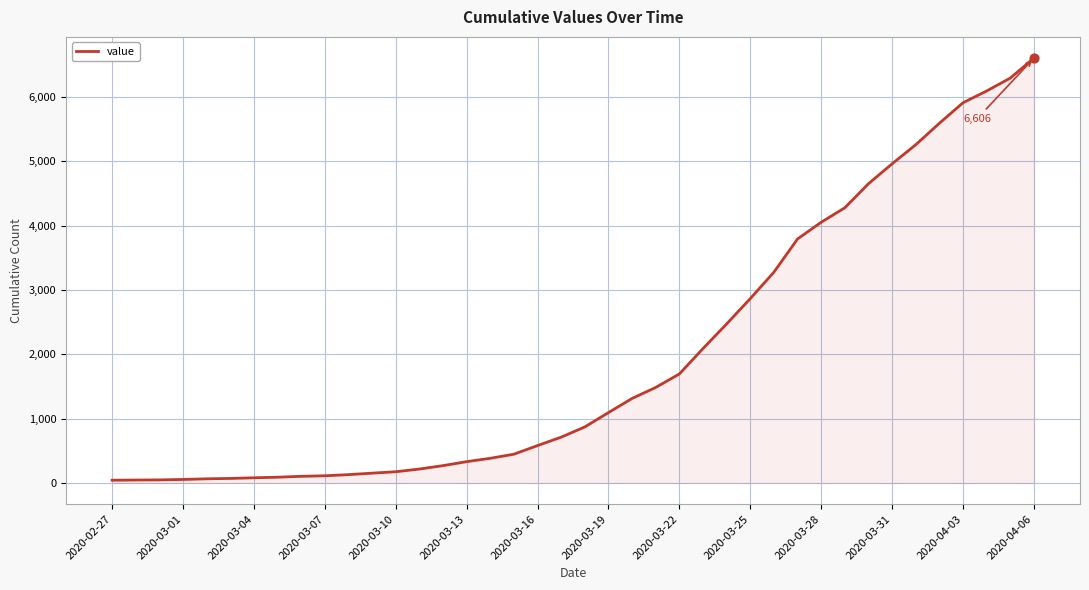

What is the maximum value shown in the chart?

6606